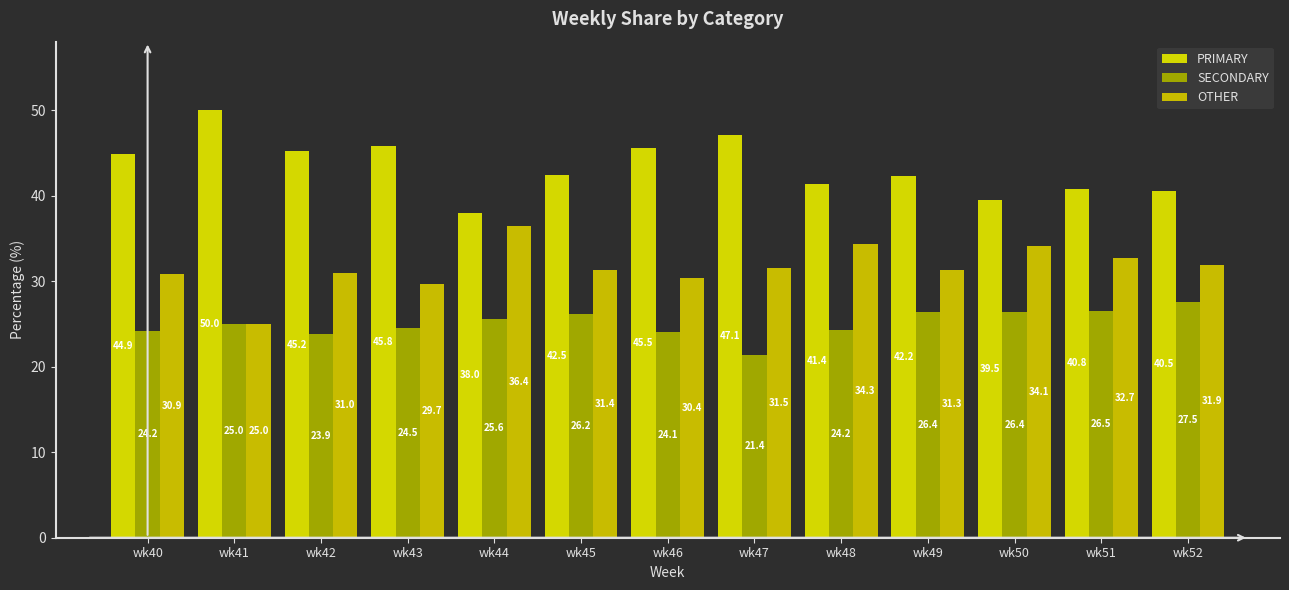

What is the difference between the maximum and minimum values in the OTHER series?

11.4